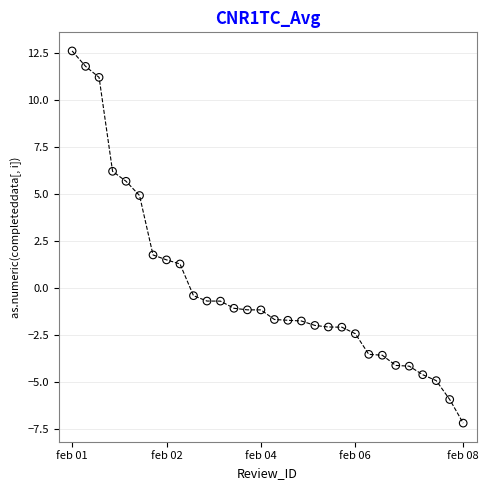

What Y value in the scatter plot is closest to 2?

1.8